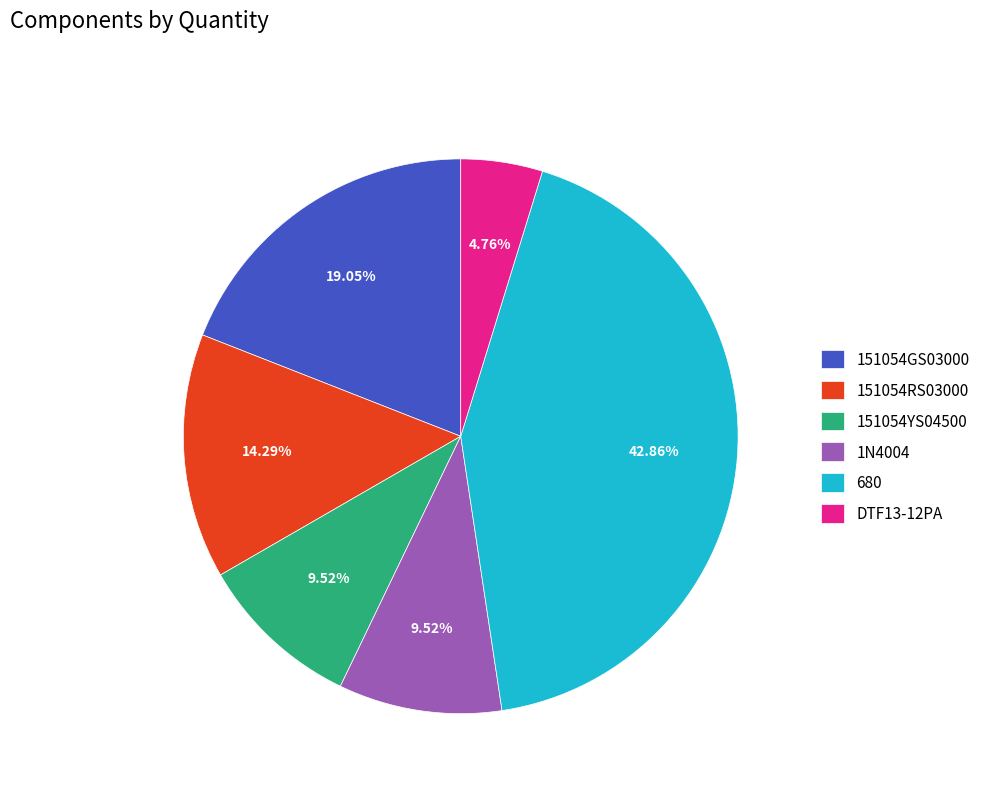

Combined, do 151054YS04500 and DTF13-12PA account for over 50%?

No